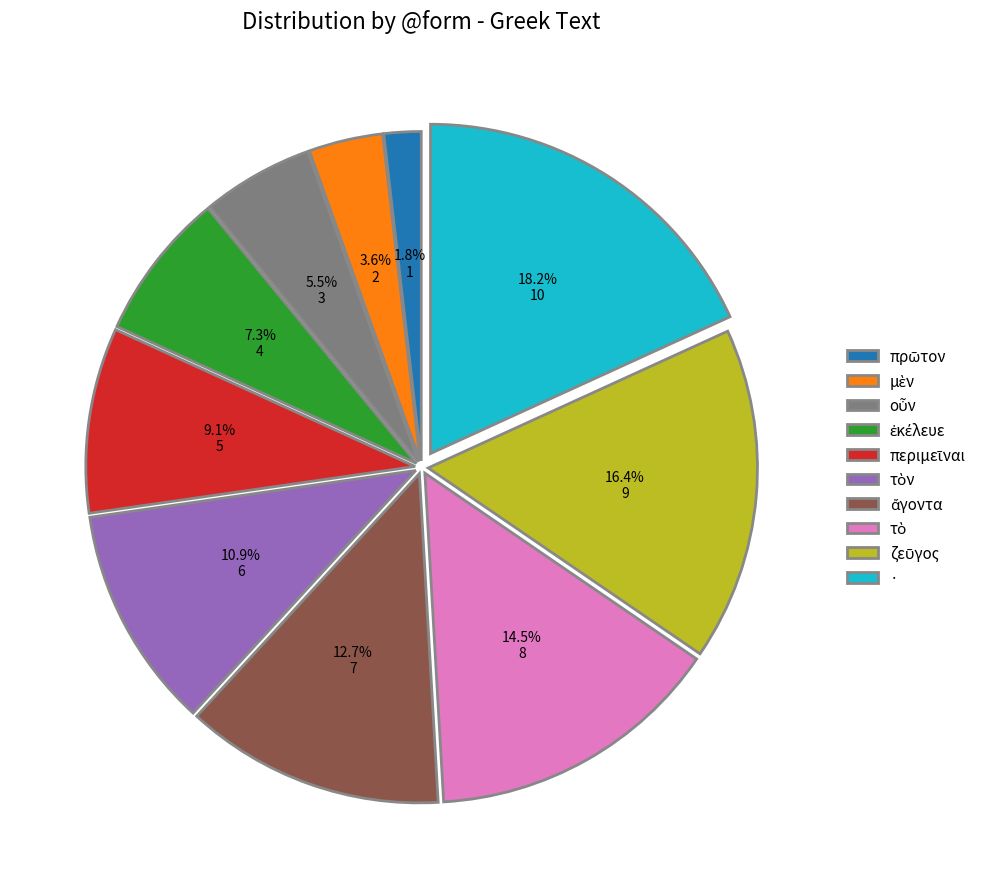

Is there any slice that represents more than half of the pie?

No